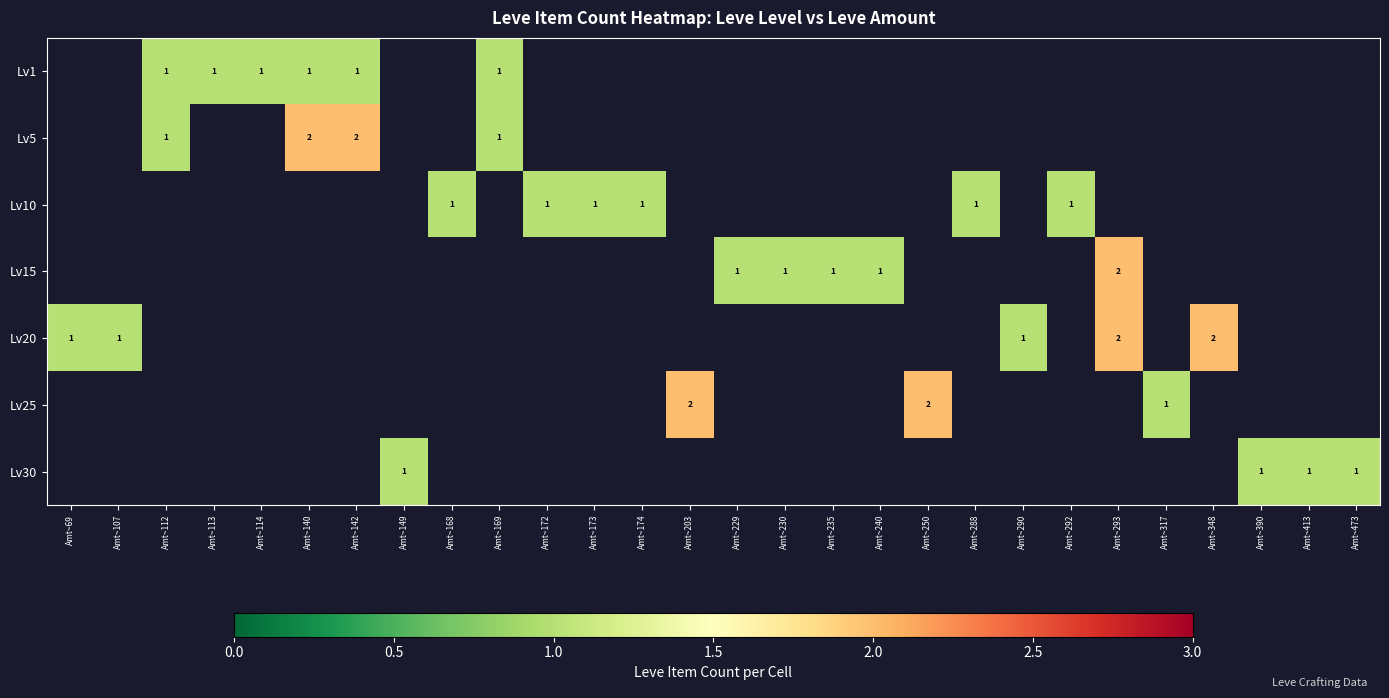

The Lv20 series shows 2 at Amt~348. True or false?

True